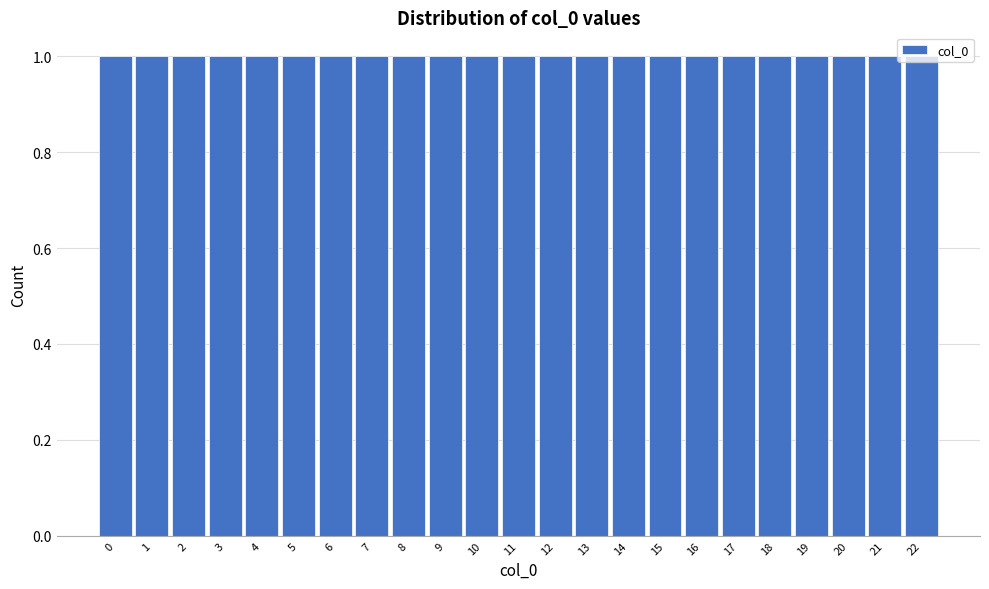

What is the height of the bar covering 6.5 to 7.5 on the x-axis? The values are not printed on the chart, so give them approximately, as read against the axis.

1